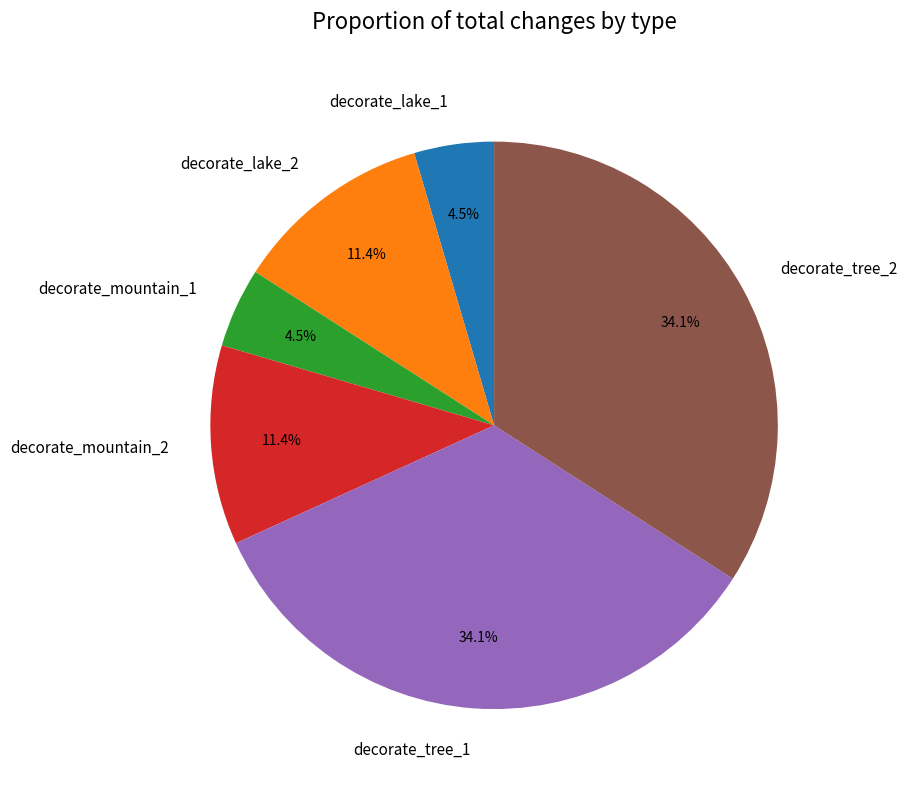

Which has a higher value, decorate_mountain_1 or decorate_tree_1?

decorate_tree_1